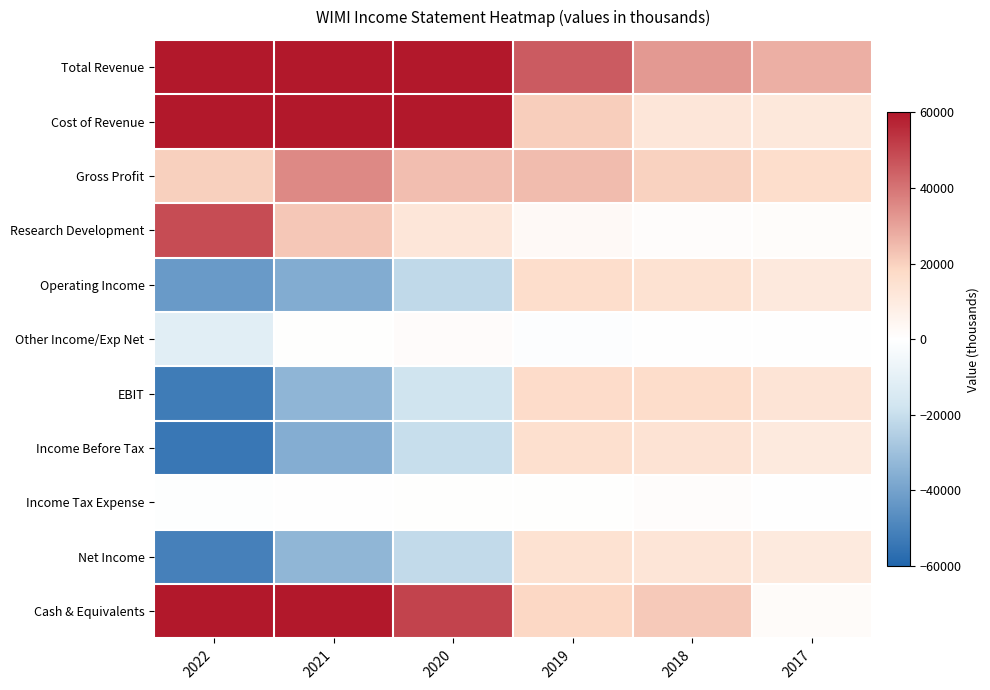

Which label corresponds to the largest value in the chart?

2021